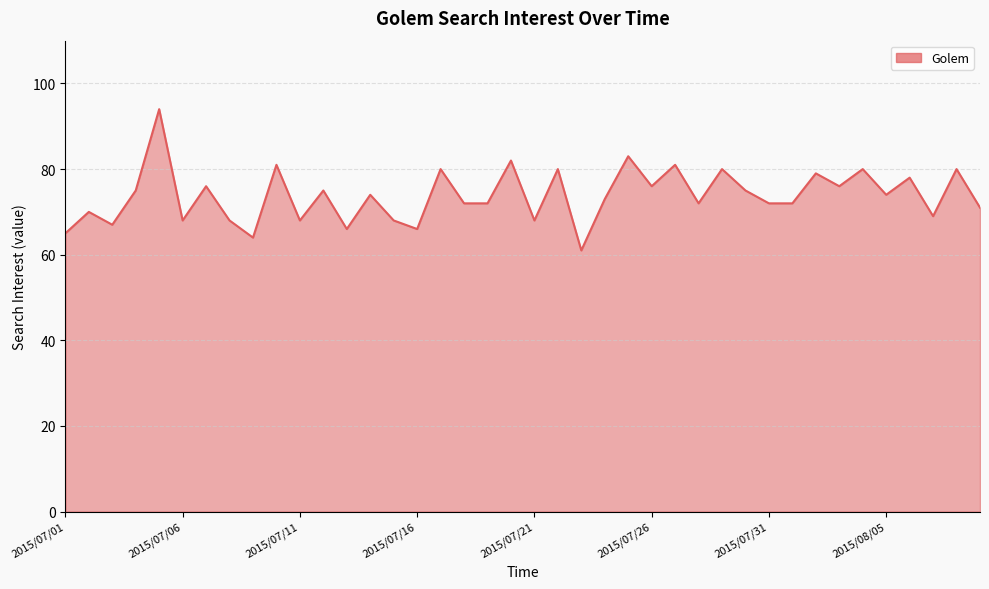

What is the maximum value shown in the chart?

94